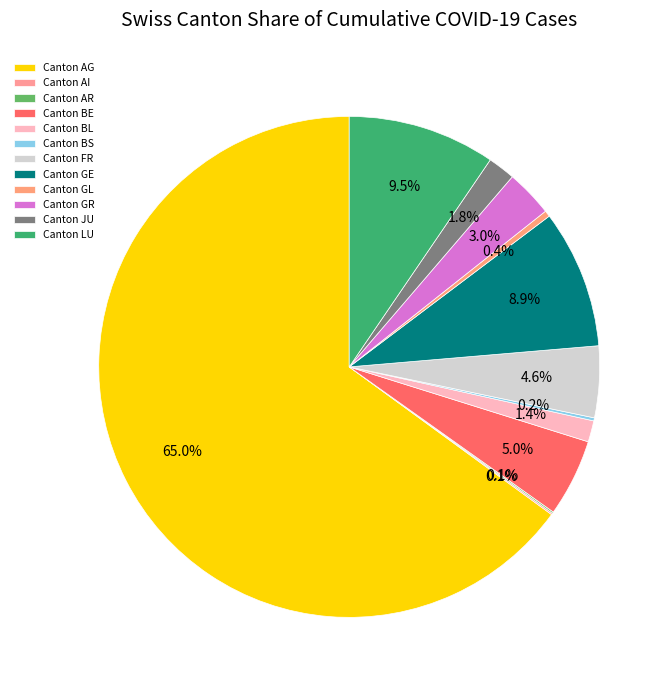

To the nearest percent, what is the difference between the largest and smallest slice percentages?

65%